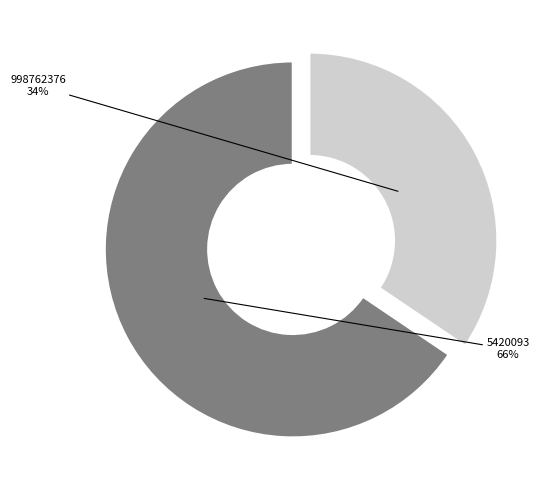

Count the number of slices in the pie.

2